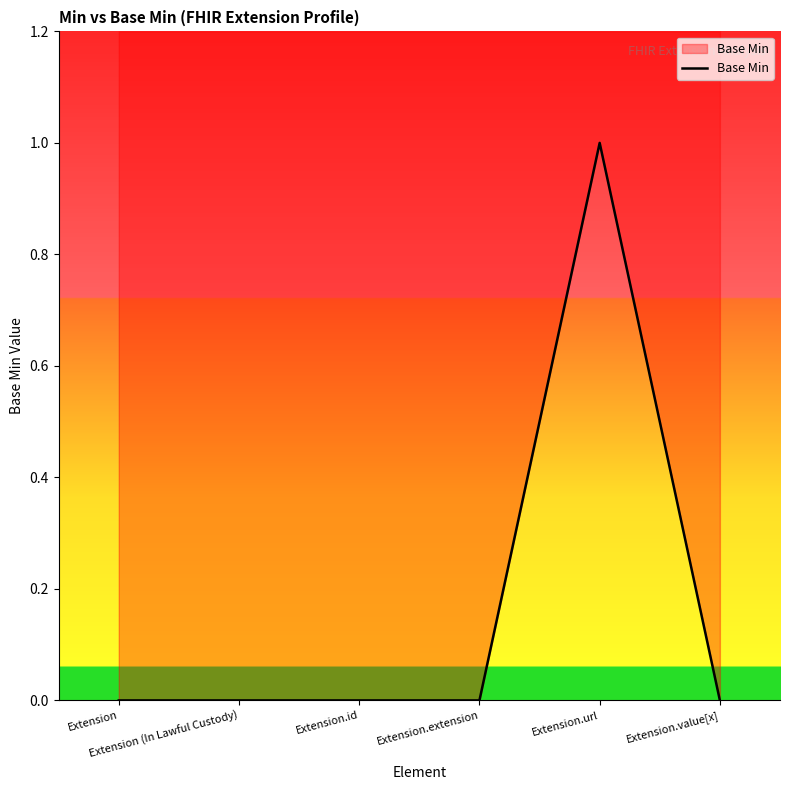

Is it true that the value at Extension.url is 1?

True